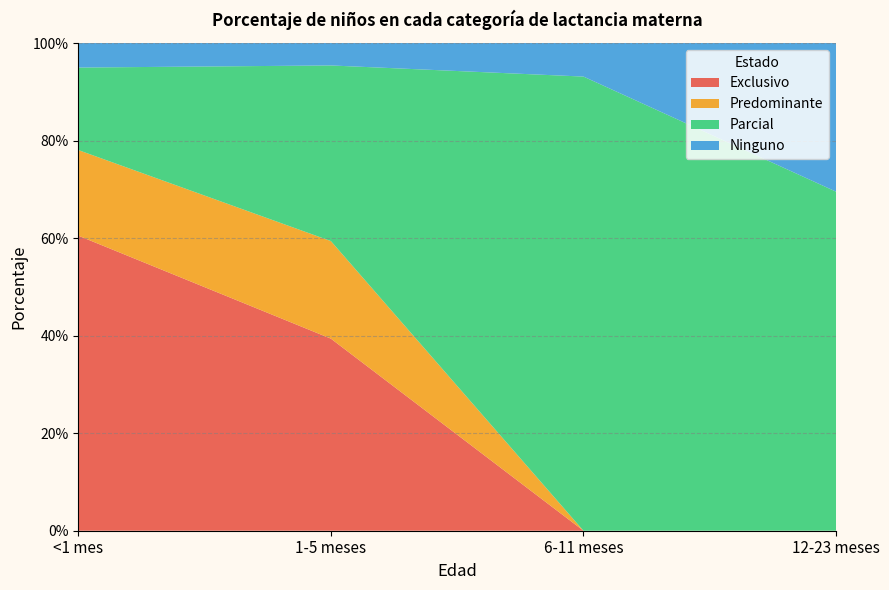

Reading right to left, extract all data points from this chart.

Exclusivo: 12-23 meses=0.0	6-11 meses=0.0	1-5 meses=0.4	<1 mes=0.6
Predominante: 12-23 meses=0.0	6-11 meses=0.0	1-5 meses=0.2	<1 mes=0.2
Parcial: 12-23 meses=0.7	6-11 meses=0.9	1-5 meses=0.4	<1 mes=0.2
Ninguno: 12-23 meses=0.3	6-11 meses=0.1	1-5 meses=0.0	<1 mes=0.1